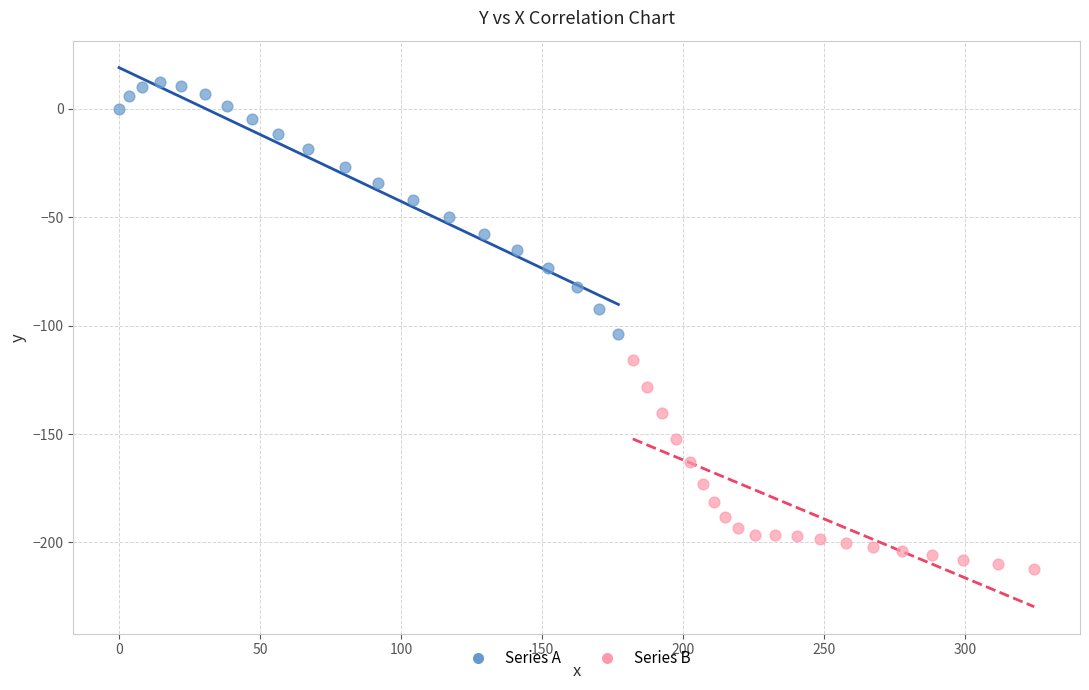

Which series reaches the minimum Y coordinate?

Series B